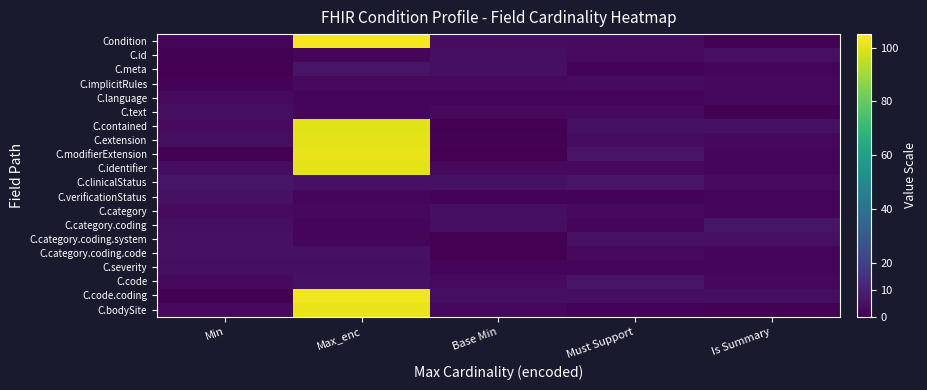

Count the number of data series in this chart.

20